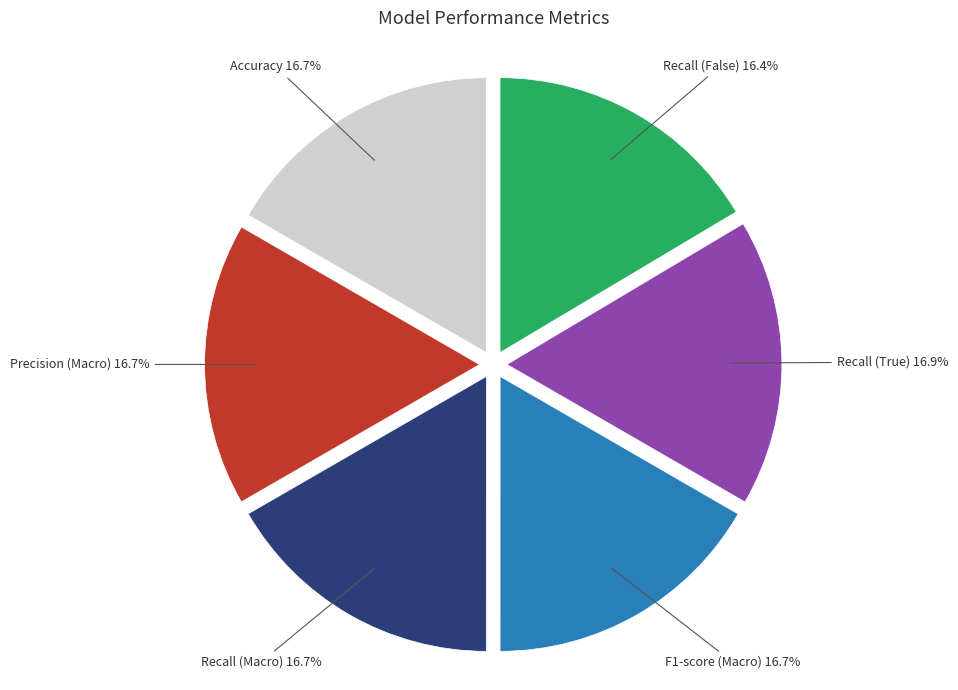

Does any single category account for the majority?

No